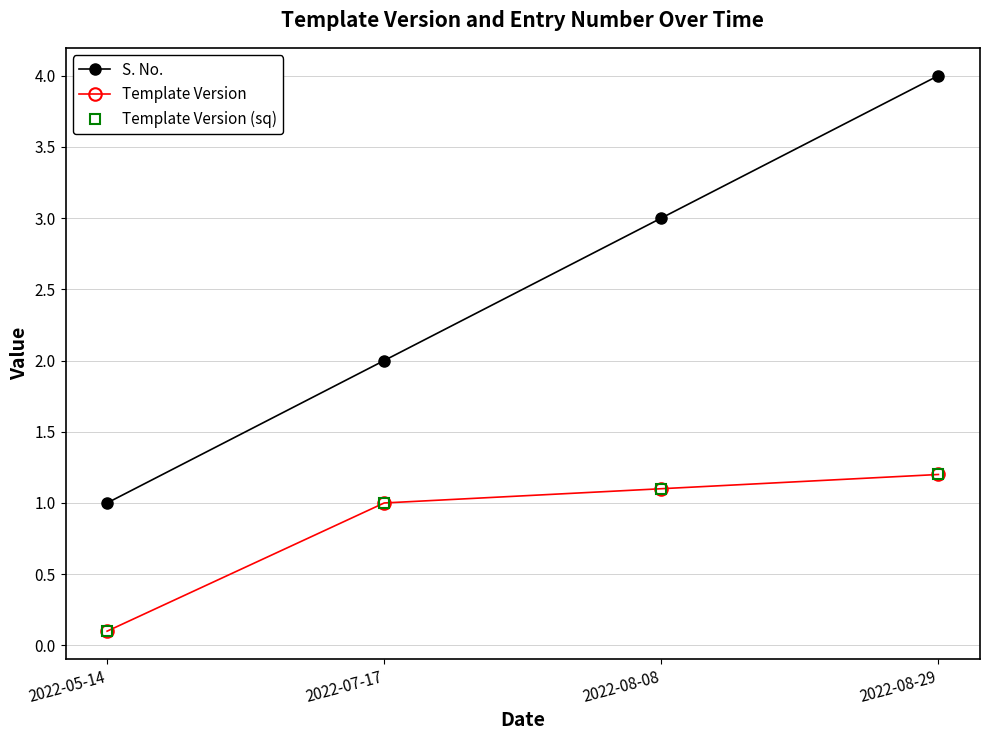

What value does the Template Version (sq) series have at 2022-08-08?

1.1